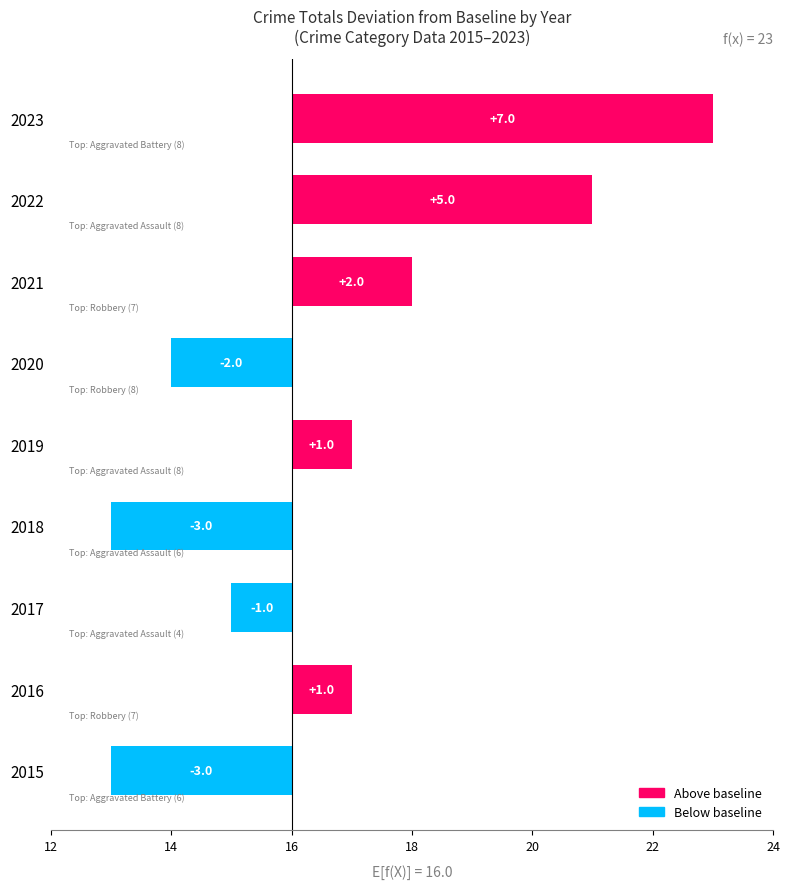

What is the value of the Aggravated Battery bar at the 9th from the left?

8